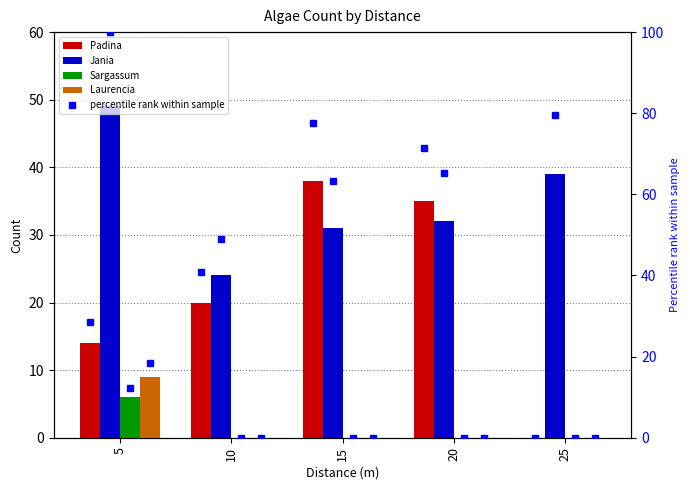

Which series has the widest spread of values?

Padina